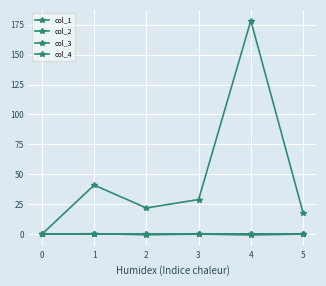

Does the chart have visible grid lines?

Yes